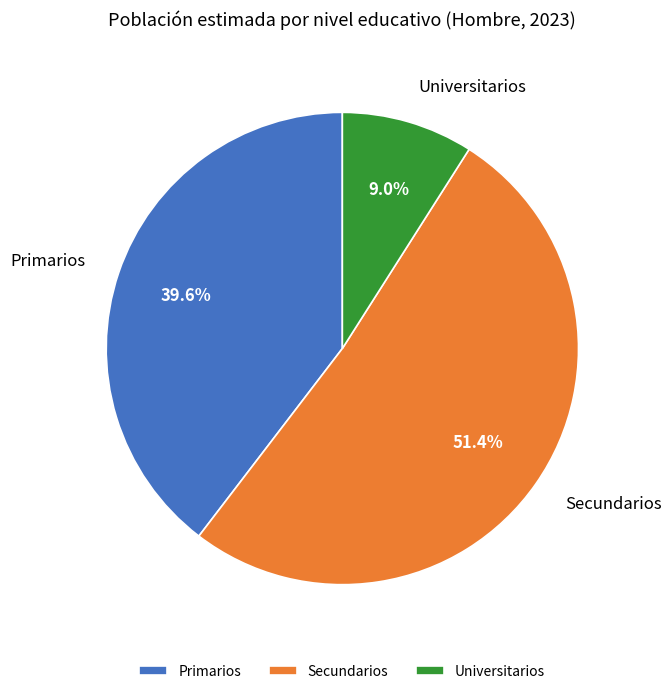

What is the total percentage of Primarios and Universitarios?

48.6%